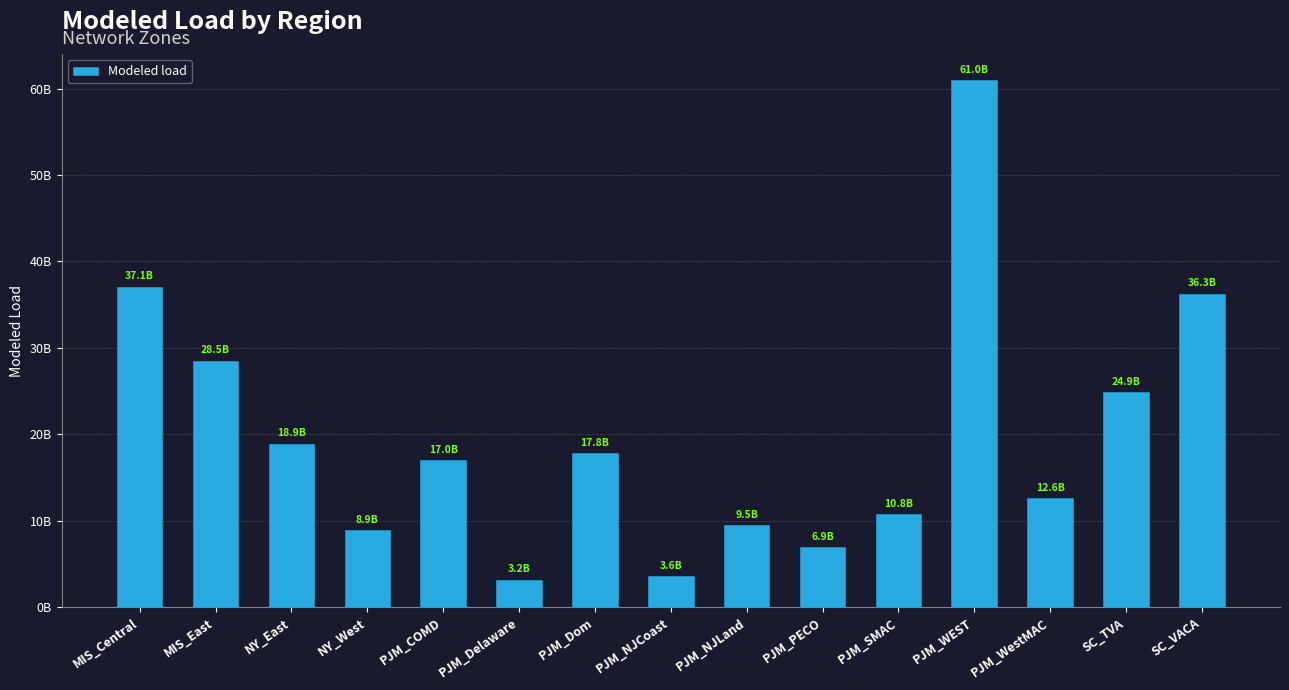

Which category has the lowest value across all series?

PJM_Delaware